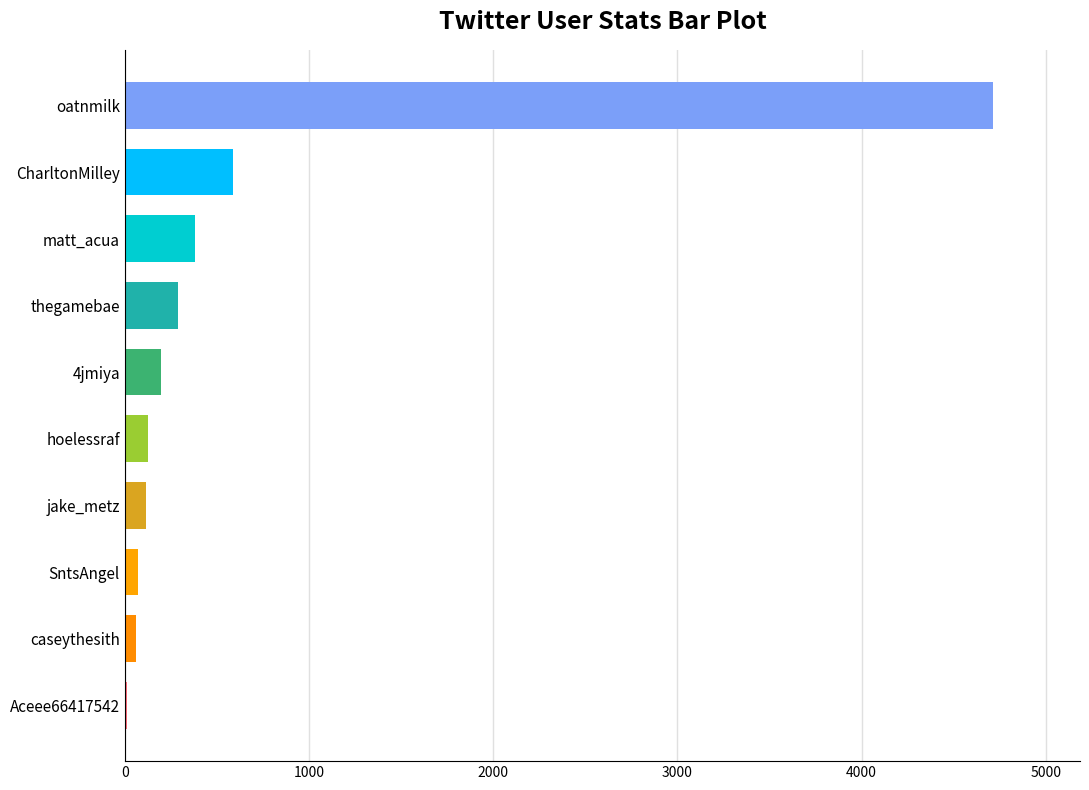

The chart shows a value of 4714 at oatnmilk. True or false?

True